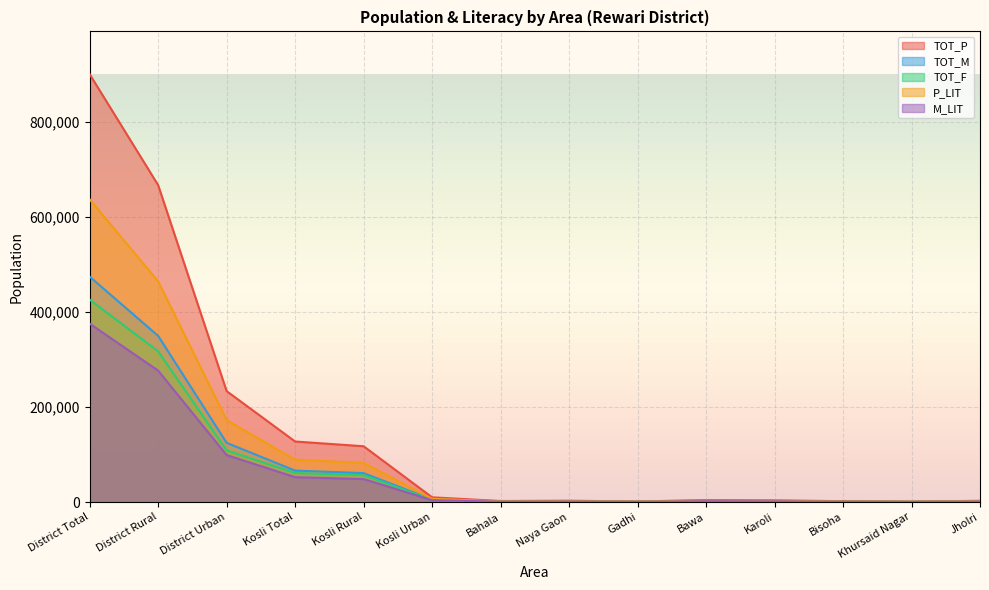

Reading right to left, what are all the values shown in this chart?

TOT_P: 2691	885	1849	3628	4328	1135	2867	2201	9970	117440	127410	233430	666902	900332
TOT_M: 1374	471	964	1869	2255	588	1498	1151	5251	60949	66200	124625	349710	474335
TOT_F: 1317	414	885	1759	2073	547	1369	1050	4719	56491	61210	108805	317192	425997
P_LIT: 1924	604	1340	2513	3022	760	1962	1472	6875	82427	89302	172495	464452	636947
M_LIT: 1105	356	795	1479	1777	445	1191	875	3997	48392	52389	98895	276558	375453